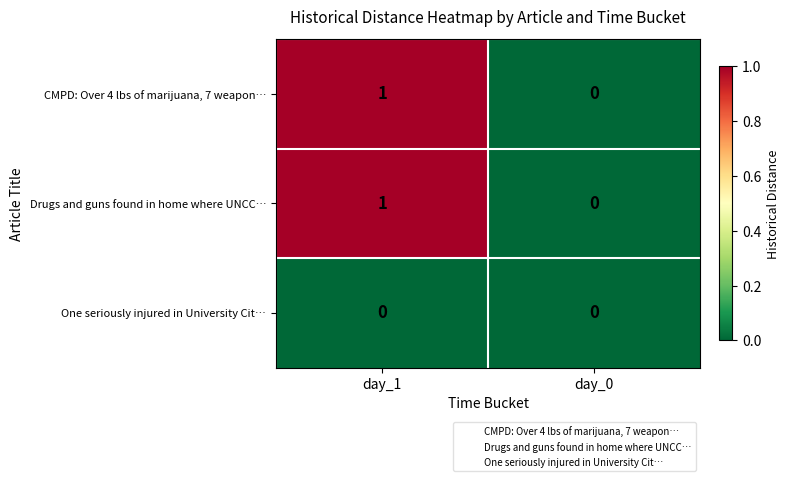

At which category does the chart reach its peak across all series?

day_1